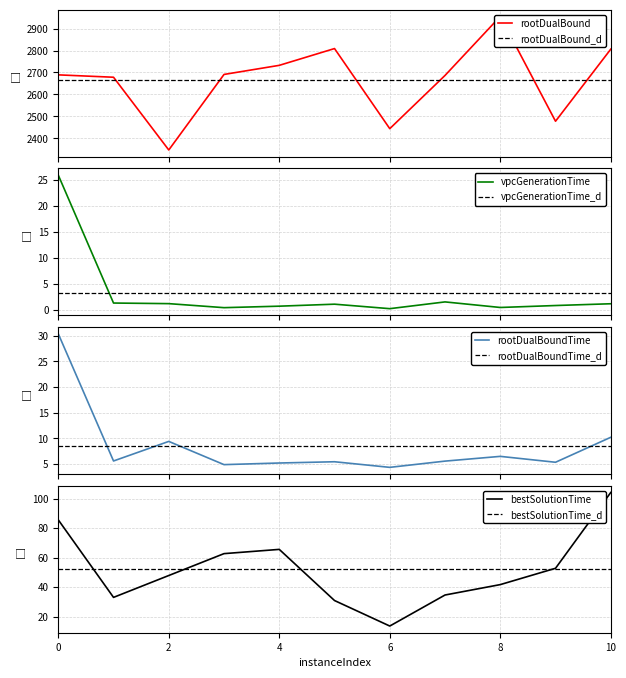

Is it true that bestSolutionTime equals 138.1 at 10?

False